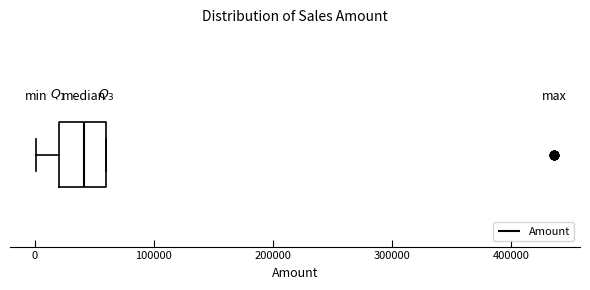

Where is the left edge of the box on the x-axis? The values are not printed on the chart, so give them approximately, as read against the axis.

20000